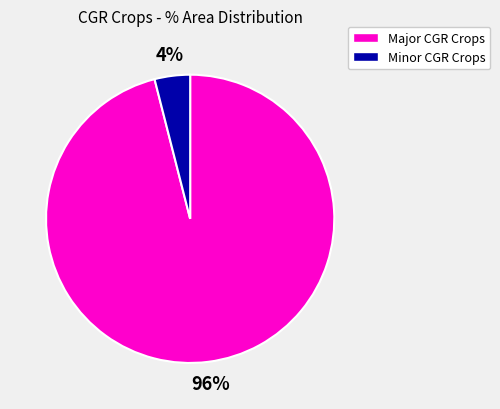

Does any single category account for the majority?

Yes